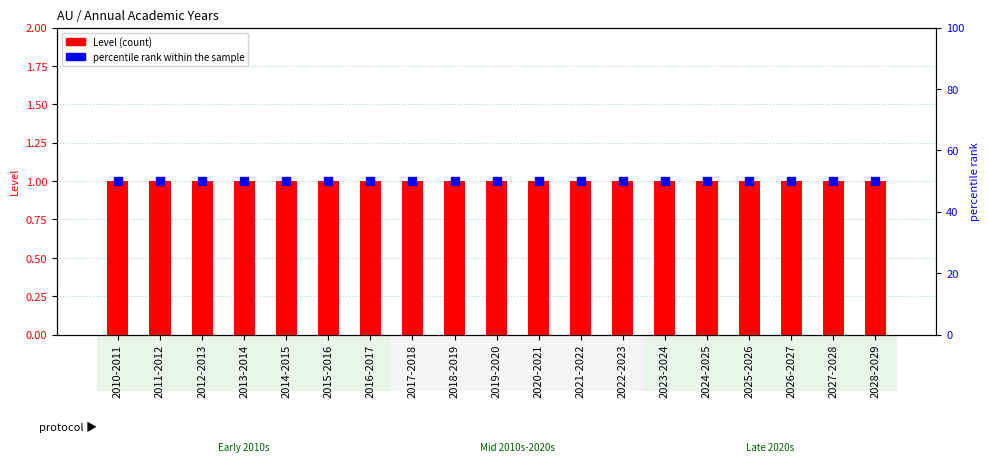

At how many categories does at least one series exceed 38?

19